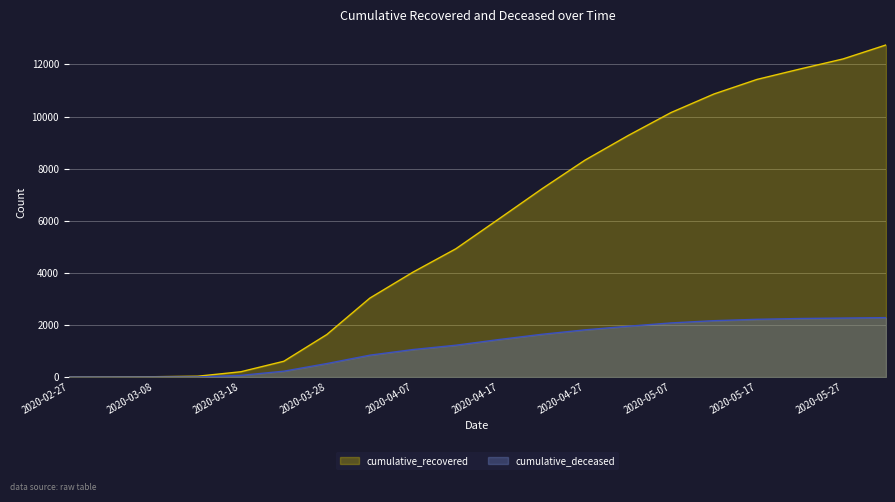

Reading right to left, what are all the values shown in this chart?

cumulative_recovered: 12750	12212	11826	11426	10867	10153	9268	8326	7226	6072	4926	4026	3032	1634	607	204	33	14	6	3
cumulative_deceased: 2282	2265	2248	2217	2165	2078	1951	1812	1642	1440	1223	1056	841	519	226	65	4	2	0	0